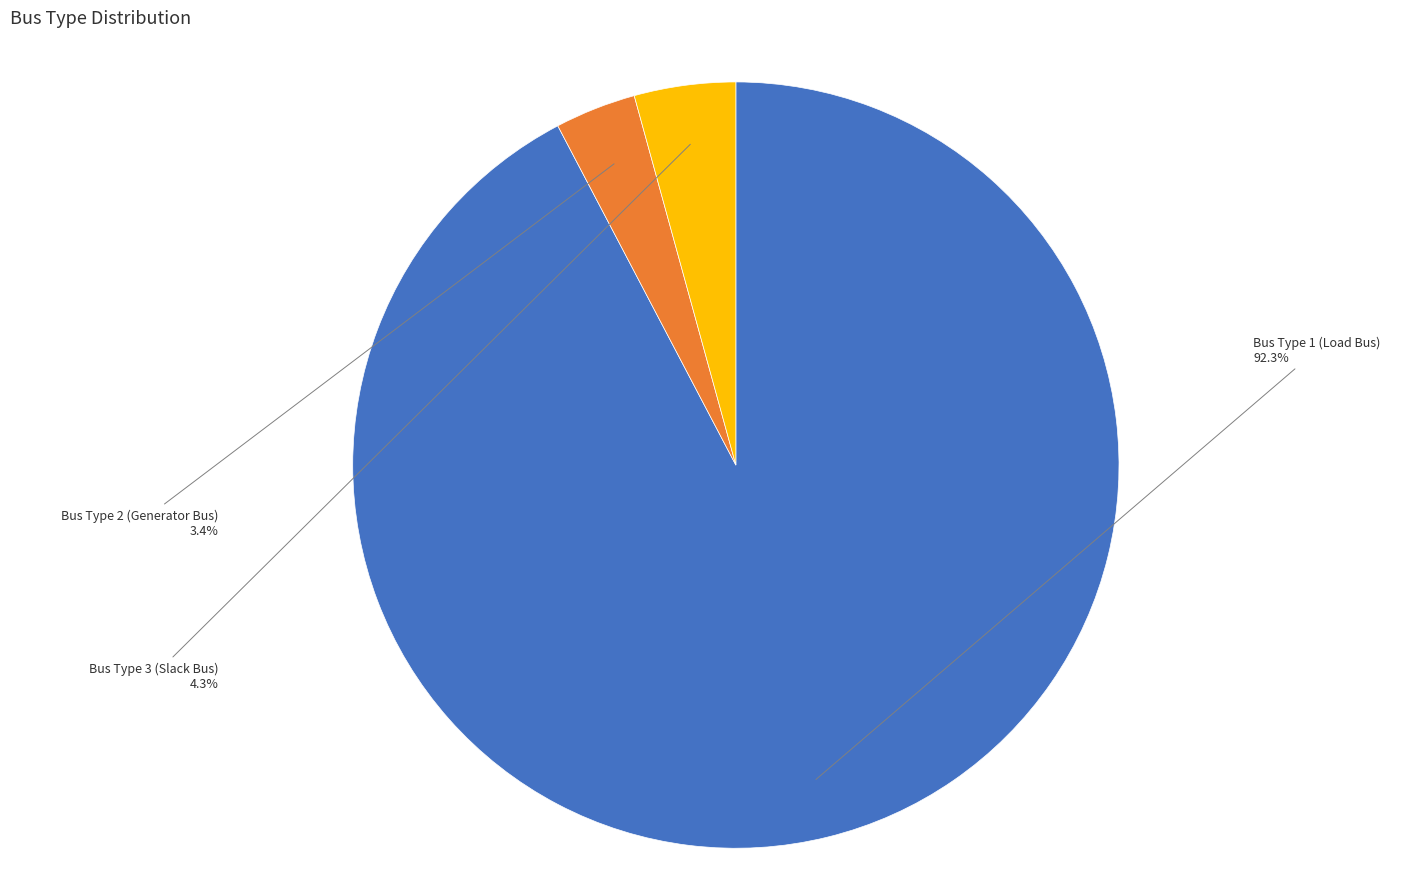

Between Bus Type 1 (Load Bus) and Bus Type 2 (Generator Bus), which is larger?

Bus Type 1 (Load Bus)